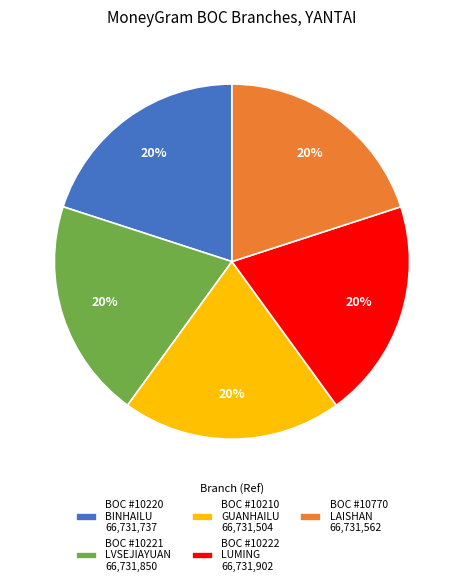

How many slices are in this pie chart?

5